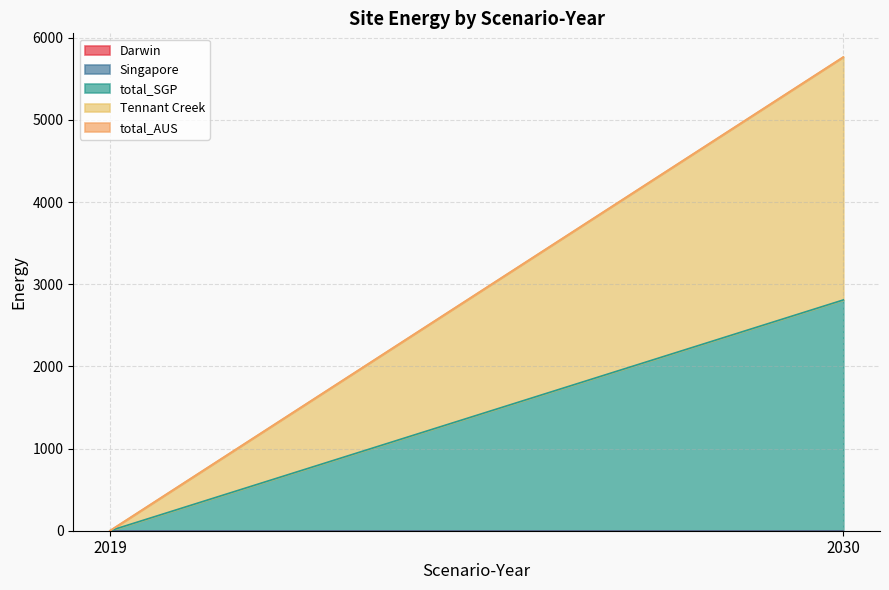

What is the sum of the total_SGP values at 2019 and 2030?

2809.4